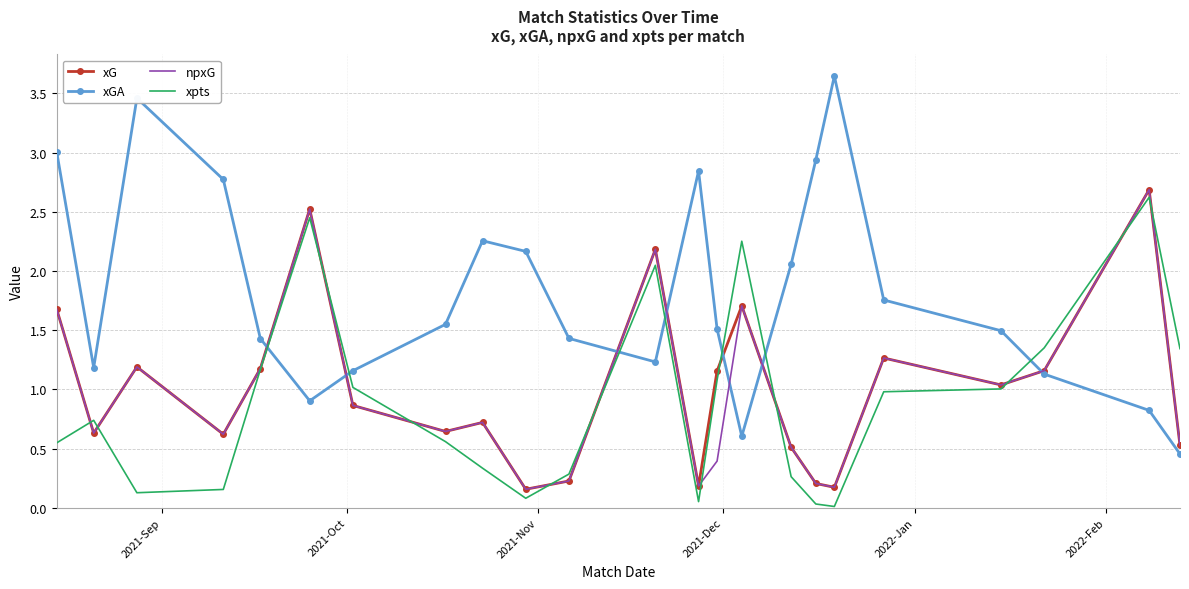

Which series has the widest spread of values?

xGA